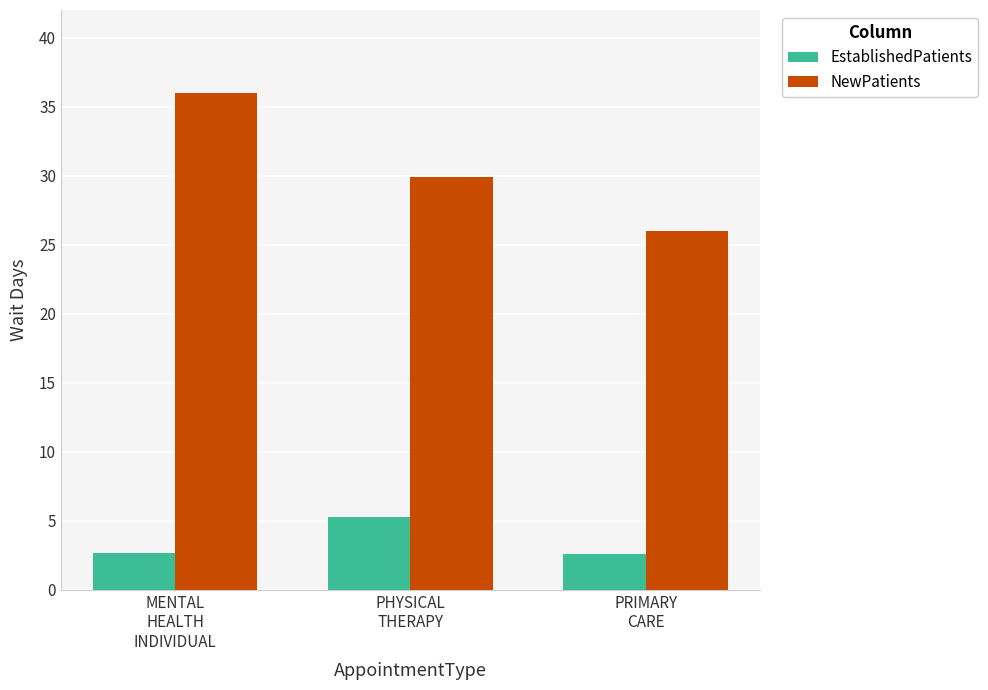

Which series has the widest spread of values?

NewPatients